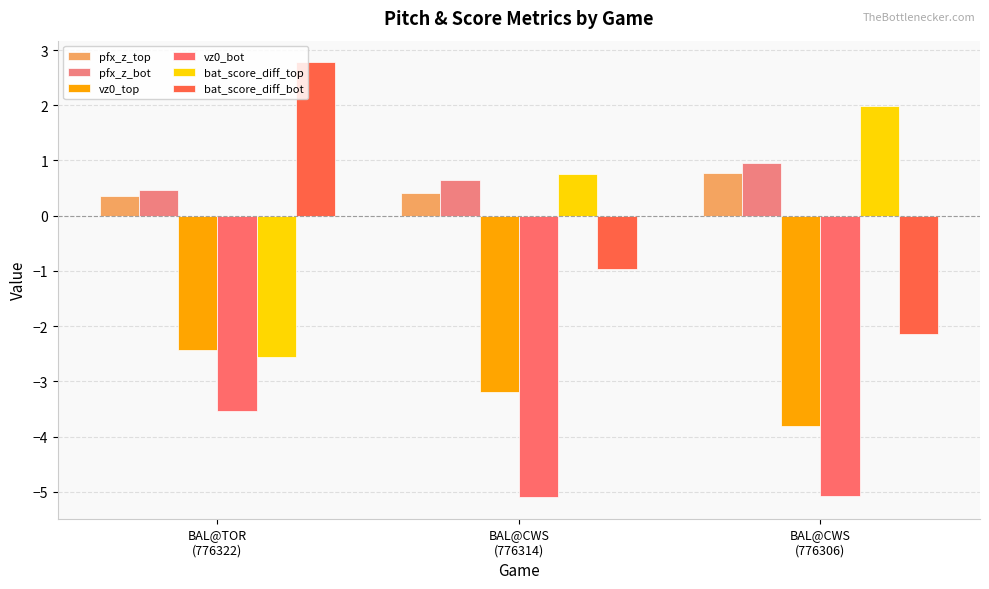

What is the label of the 2nd bar from the right?

BAL@CWS
(776314)